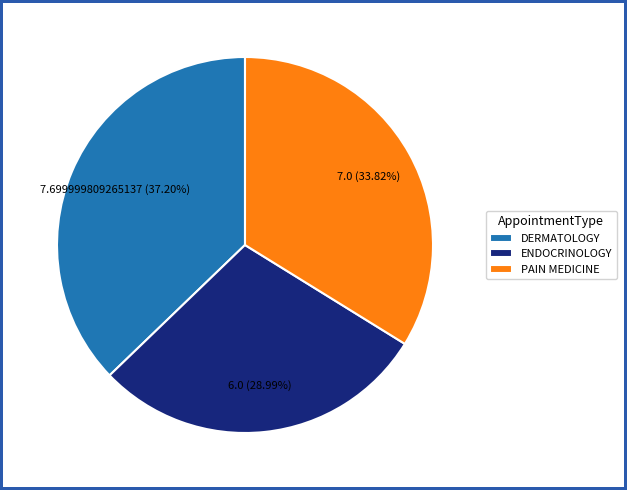

To the nearest percent, what is the combined percentage of PAIN MEDICINE and ENDOCRINOLOGY?

63%